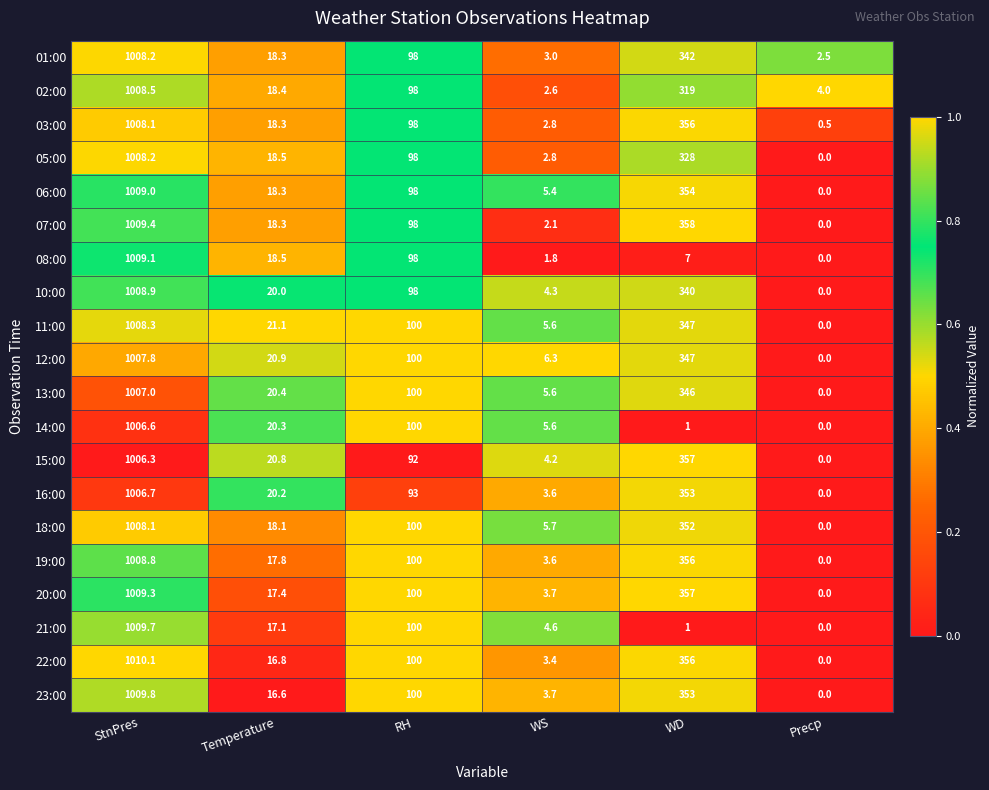

At which label does 20:00 reach its peak?

StnPres